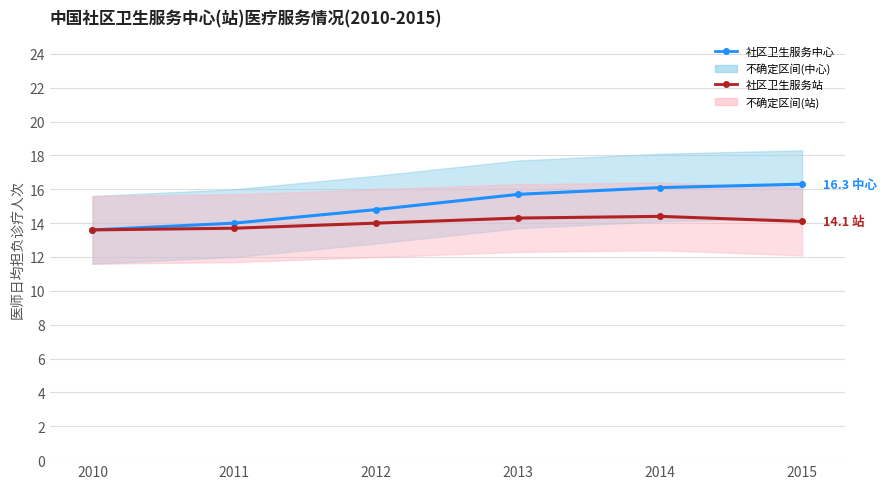

At which category is the sum across all series the highest?

2014